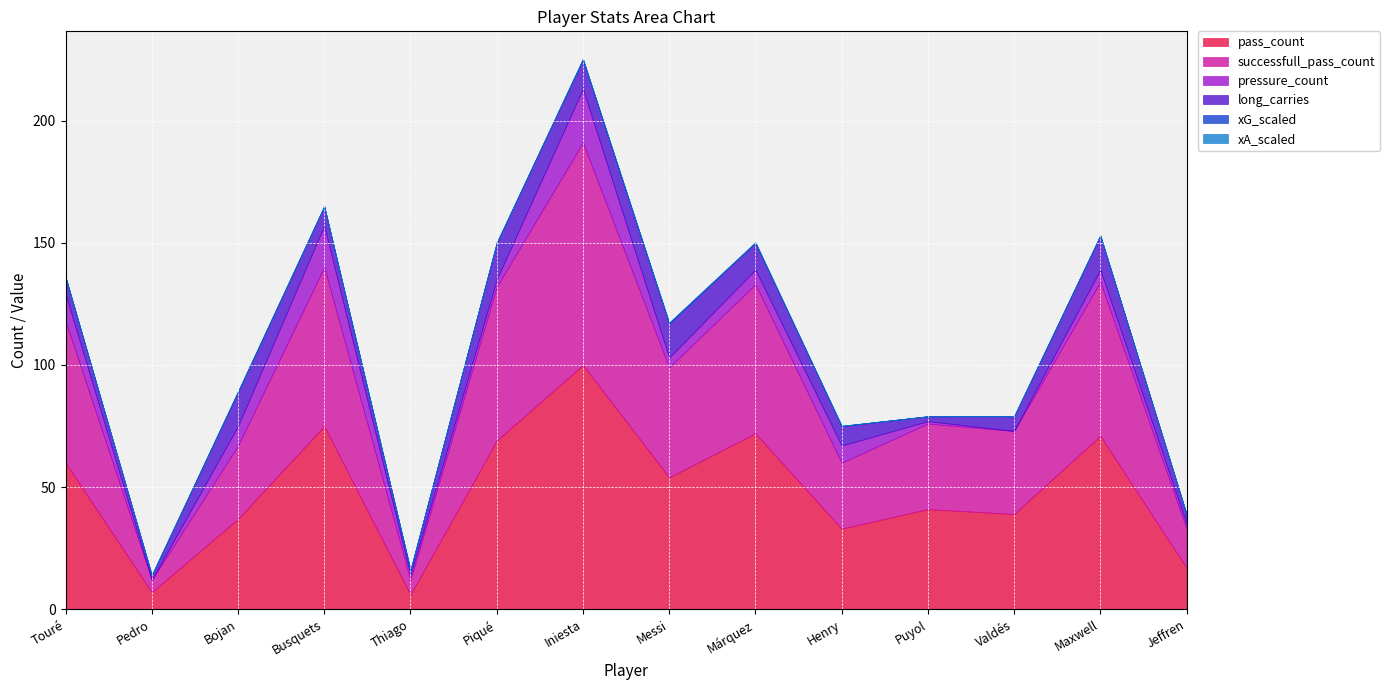

Reading right to left, list all the values displayed in this chart.

pass_count: 17.0	71.0	39.0	41.0	33.0	72.0	54.0	100.0	69.0	6.0	75.0	37.0	7.0	60.0
successfull_pass_count: 16.0	63.0	34.0	35.0	27.0	61.0	45.0	91.0	63.0	6.0	65.0	30.0	5.0	58.0
pressure_count: 2.0	5.0	0.0	1.0	7.0	6.0	4.0	22.0	3.0	2.0	17.0	8.0	0.0	11.0
long_carries: 4.0	14.0	6.0	2.0	8.0	11.0	14.0	12.0	15.0	2.0	8.0	14.0	2.0	7.0
xG_scaled: 0.0	0.0	0.0	0.0	0.1	0.1	0.2	0.3	0.0	0.1	0.0	0.1	0.0	0.0
xA_scaled: 0.0	0.0	0.0	0.0	0.1	0.2	0.3	0.0	0.0	0.1	0.1	0.1	0.0	0.0